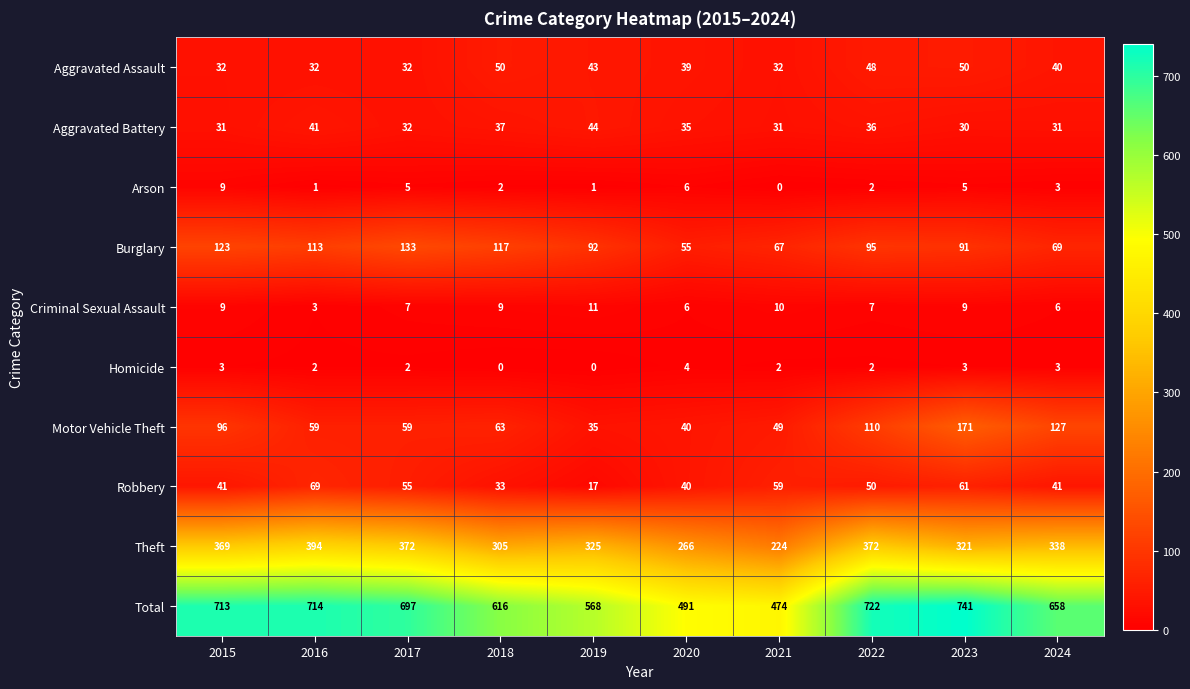

Which label corresponds to the largest value in the chart?

2023